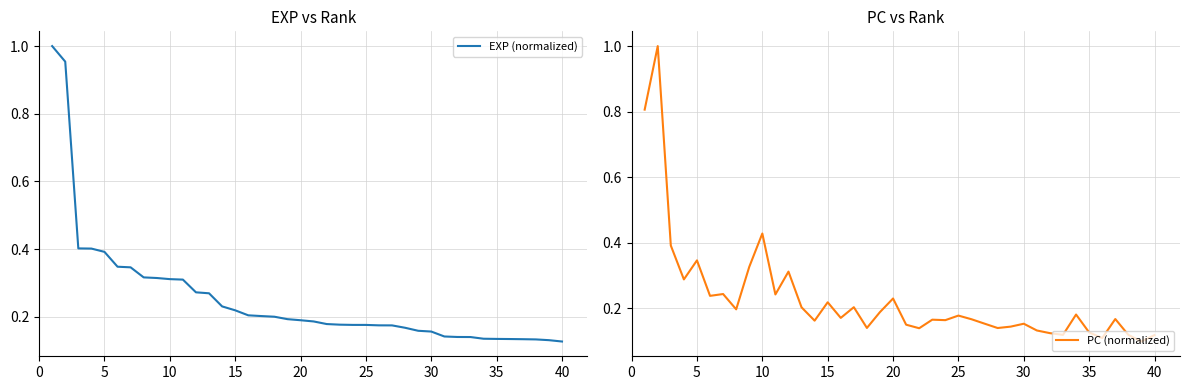

What are all the series names shown in the legend?

EXP (normalized), PC (normalized)